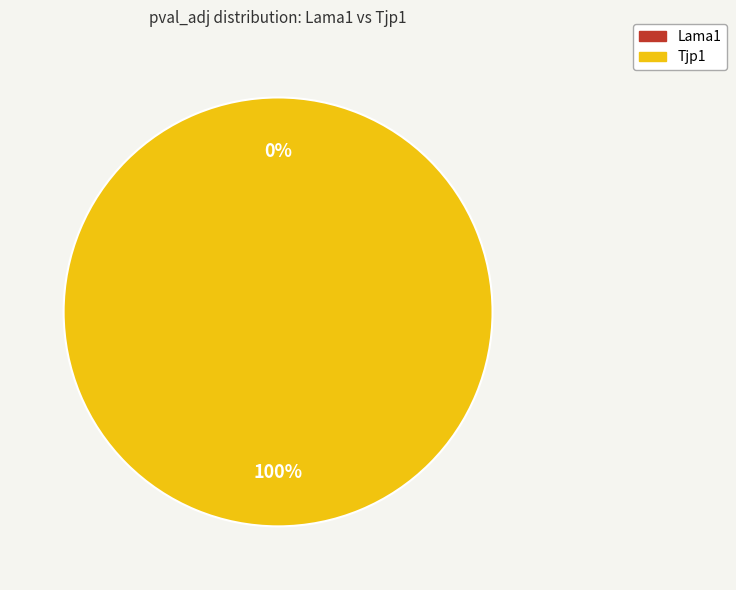

What is the majority slice?

Tjp1